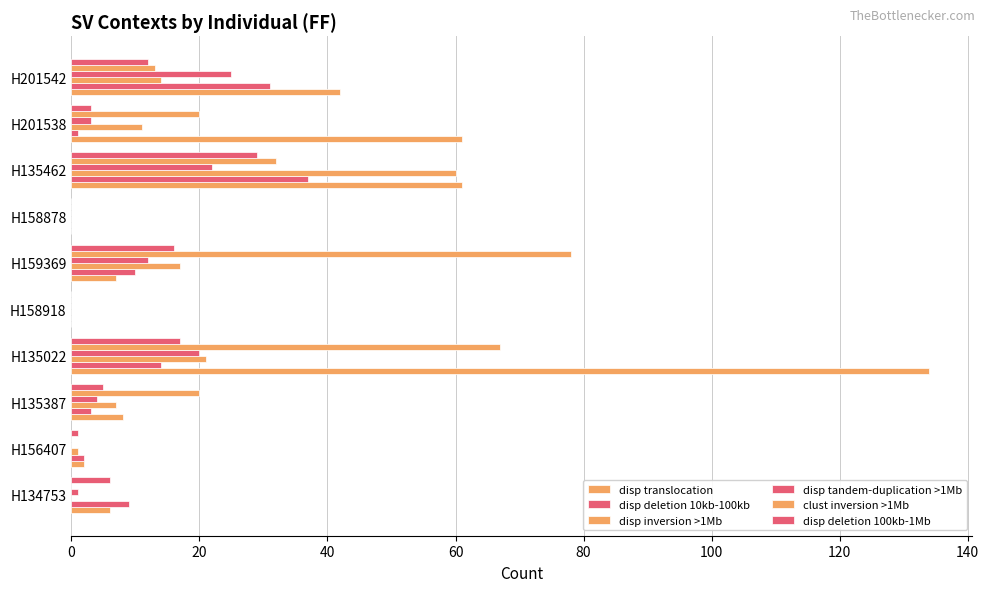

What is the average value of the disp deletion 100kb-1Mb series?

9